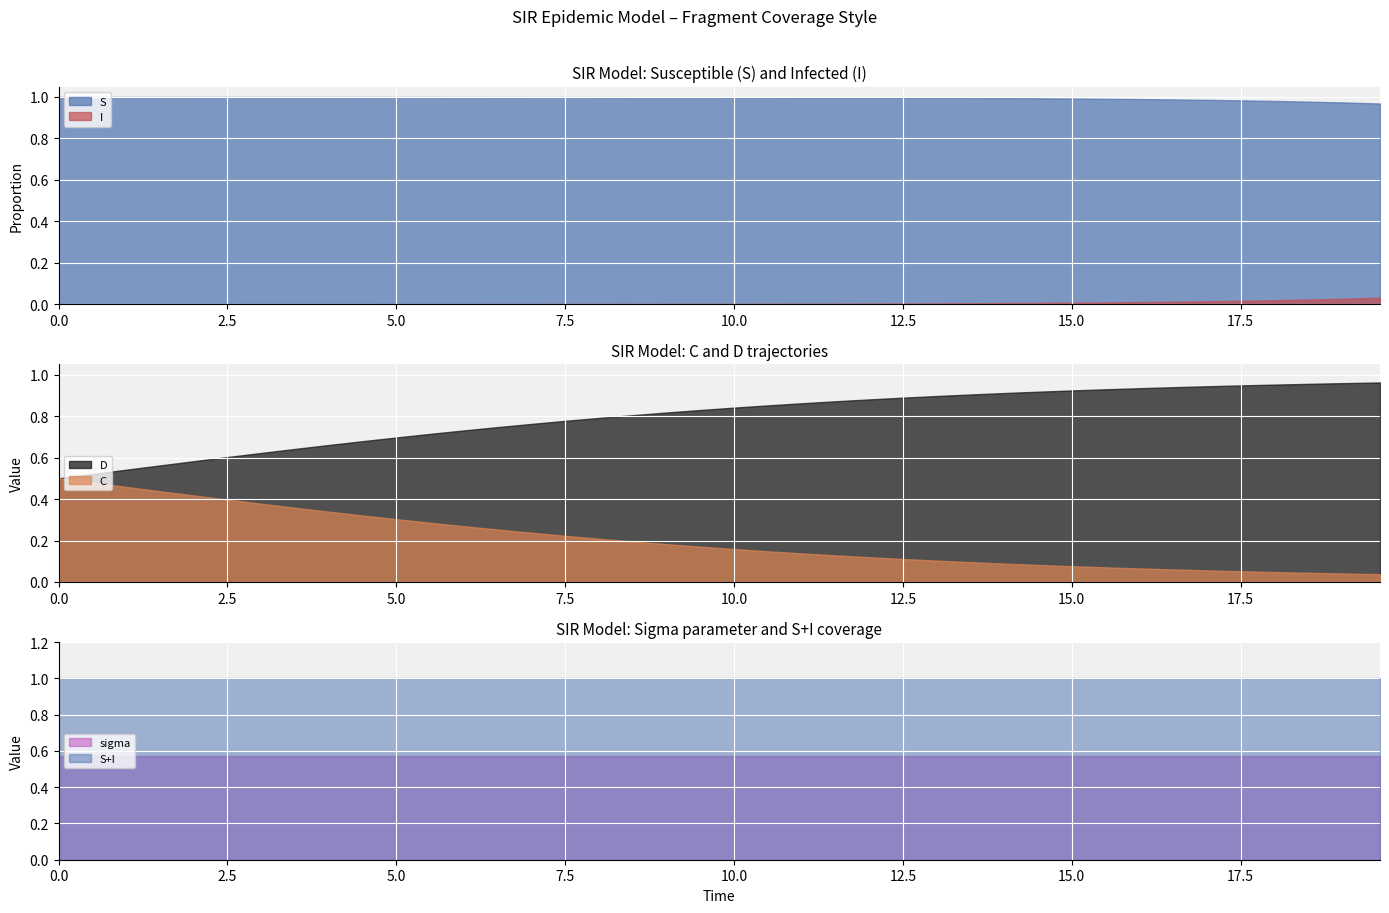

Is the value of C at 28 greater than the value of sigma at C?

No